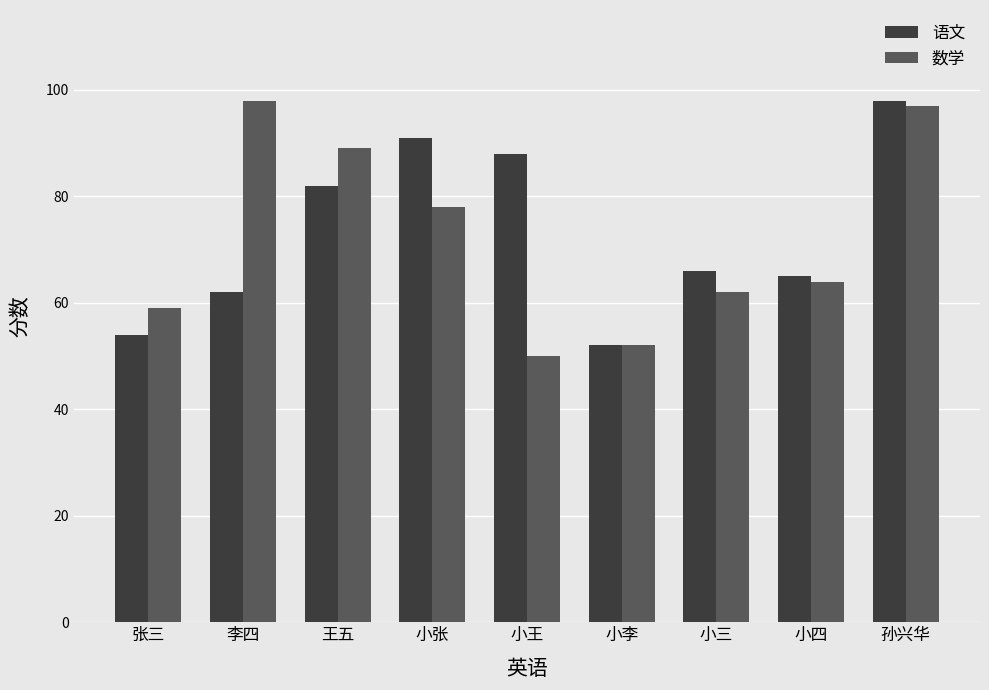

Count the number of categories in the chart.

9